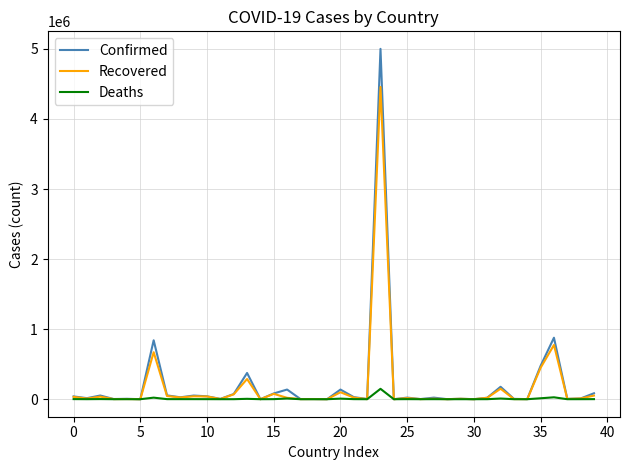

What is the maximum value shown in the chart?

5000694